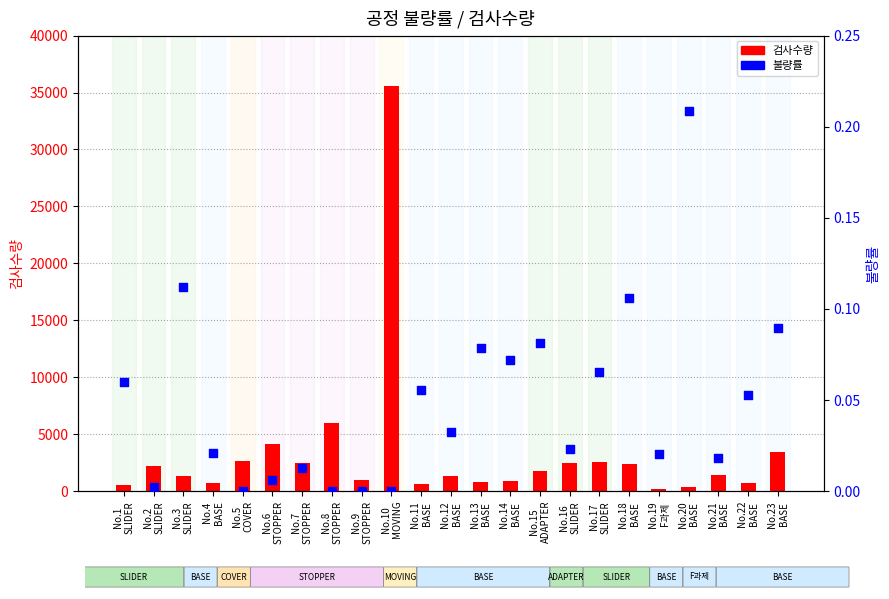

What is the total value across all series at No.23
BASE?

3411.1